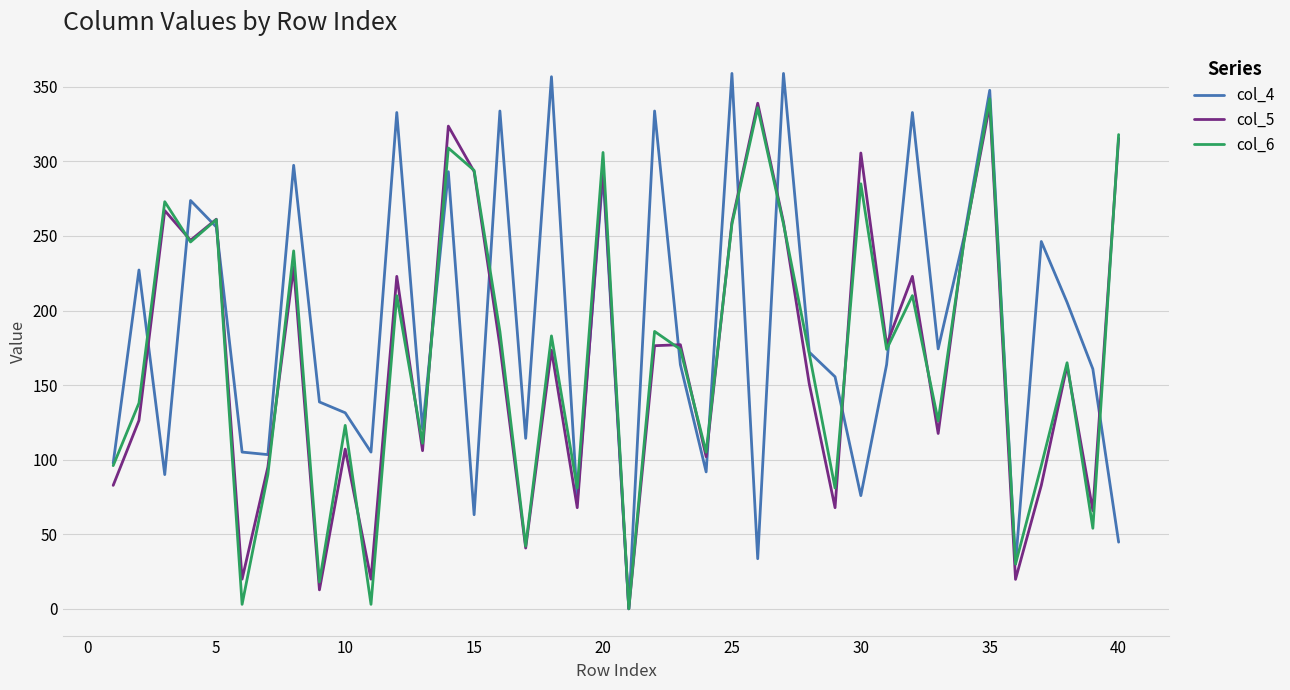

Which series has the largest total across all categories?

col_4